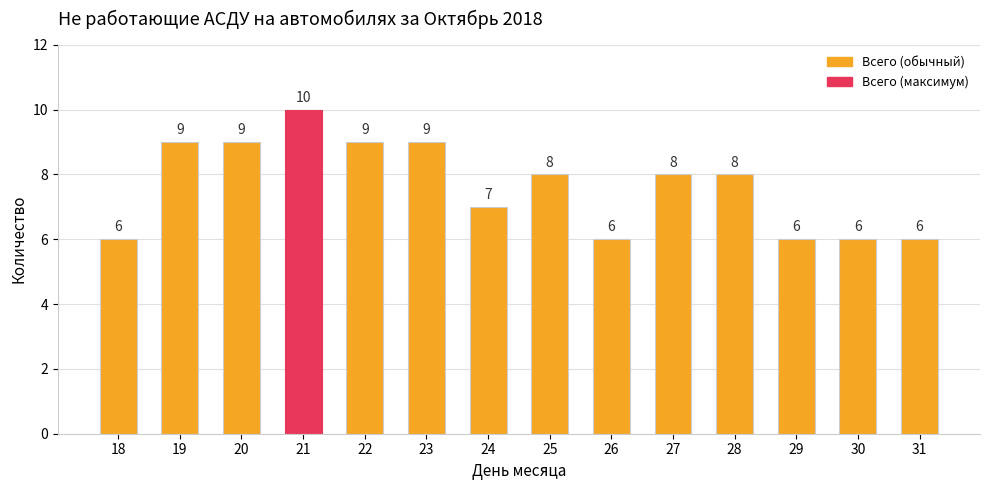

What is the difference between the second highest and second lowest values?

3